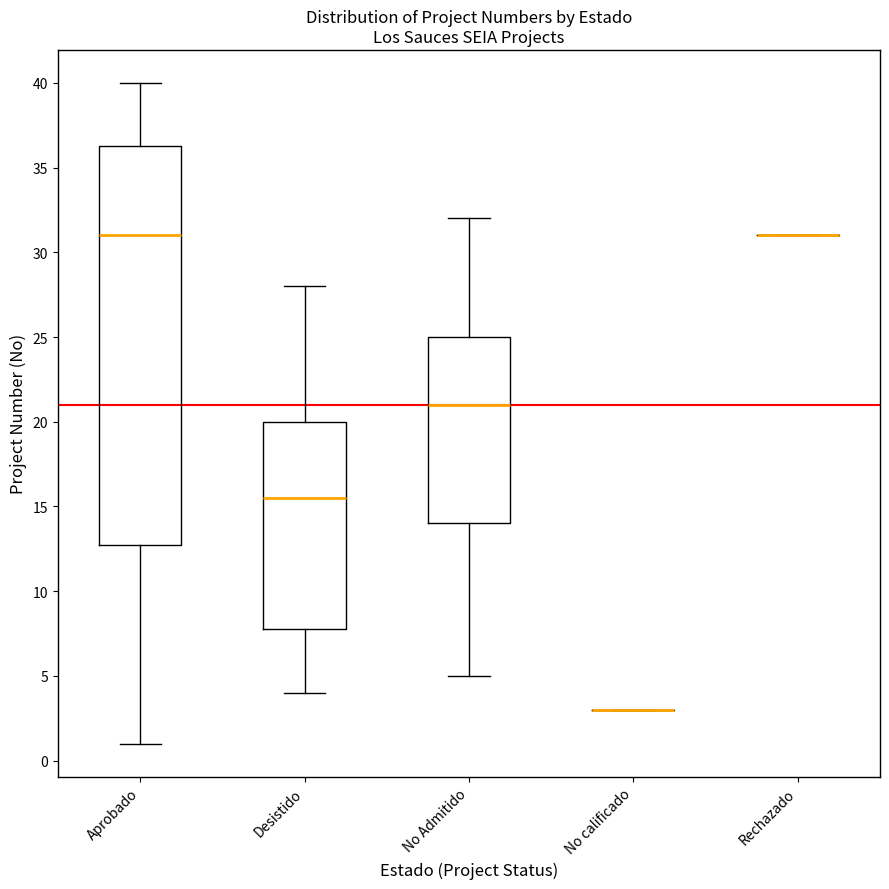

Reading left to right, transcribe this box plot: for each box, give where its median line is, the range the box spans, and where its two whiskers end, as read against the y-axis. The values are not printed on the chart, so give them approximately, as read against the axis.

Aprobado: median 31.0, box 13.0 to 36.5, whiskers 1.0 to 40.0
Desistido: median 15.5, box 8.0 to 20.0, whiskers 4.0 to 28.0
No Admitido: median 21.0, box 14.0 to 25.0, whiskers 5.0 to 32.0
No calificado: box collapsed to a line at 3.0, whiskers 3.0 to 3.0
Rechazado: box collapsed to a line at 31.0, whiskers 31.0 to 31.0